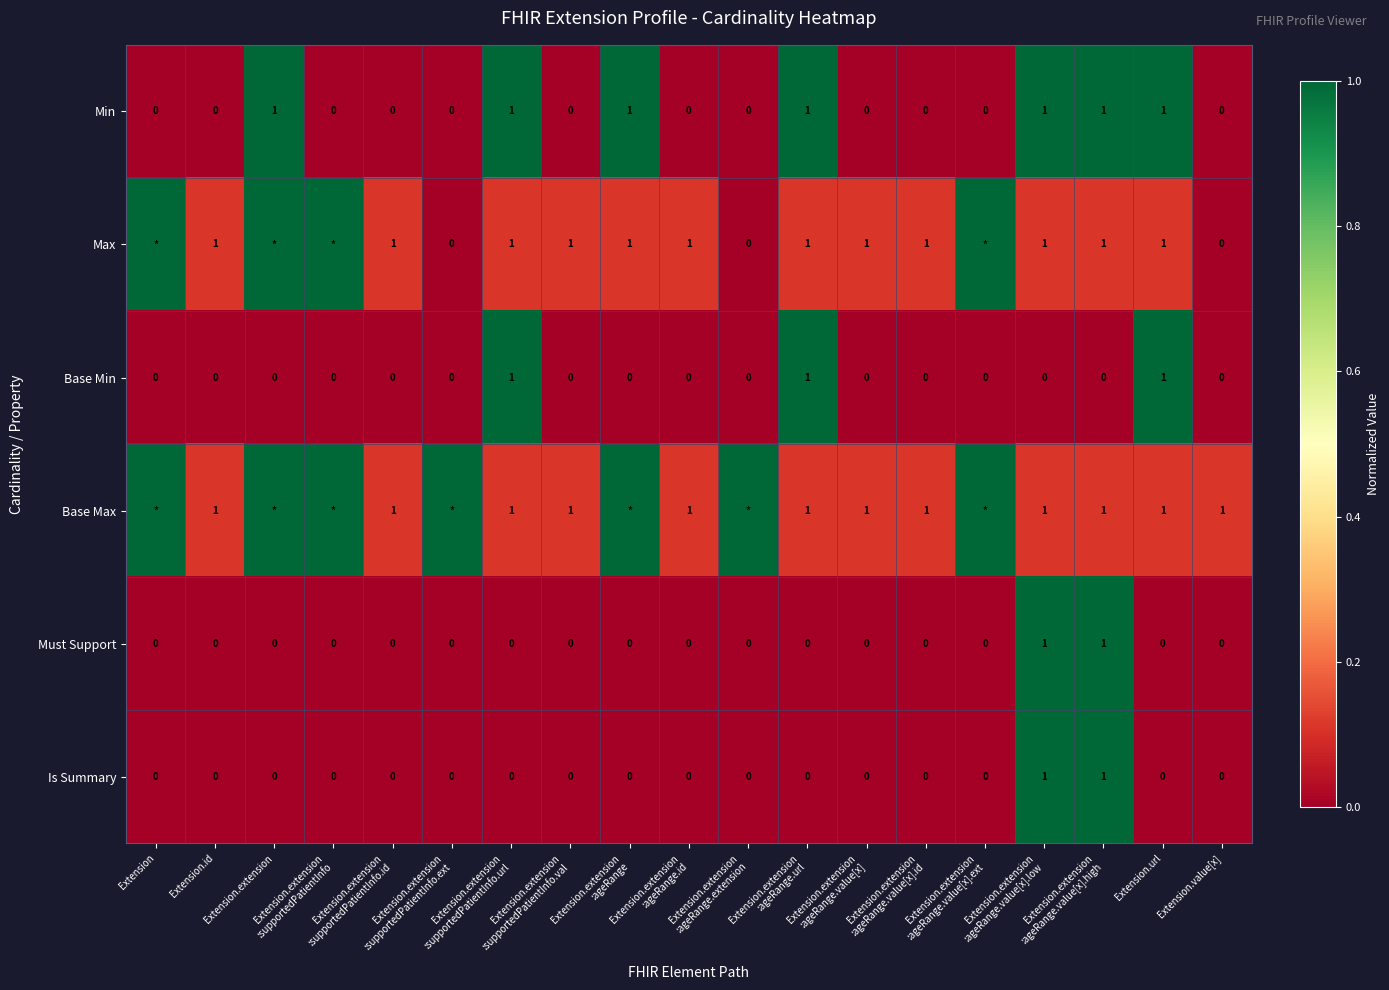

Count the Min values in the range 0 to 1.

19